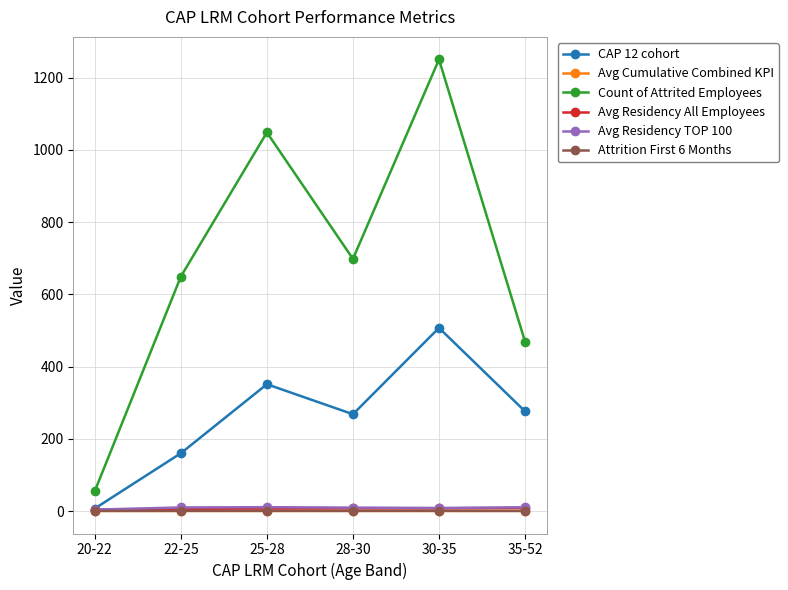

True or false: Avg Residency All Employees and Count of Attrited Employees intersect in this chart.

False